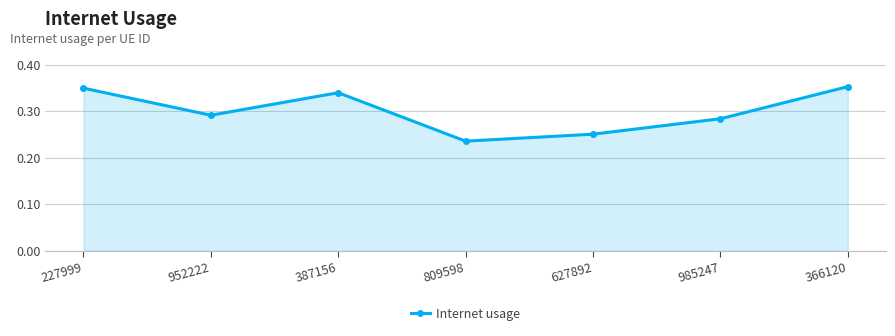

True or false: there are more than 2 points higher than both neighbors.

False